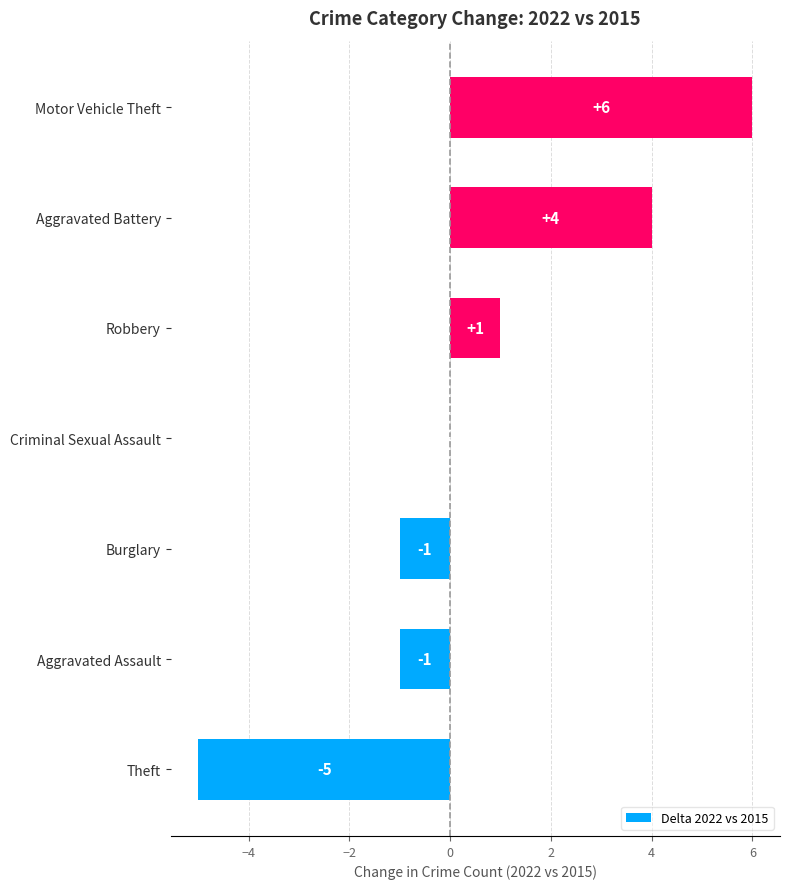

The value at Theft is -5. True or false?

True